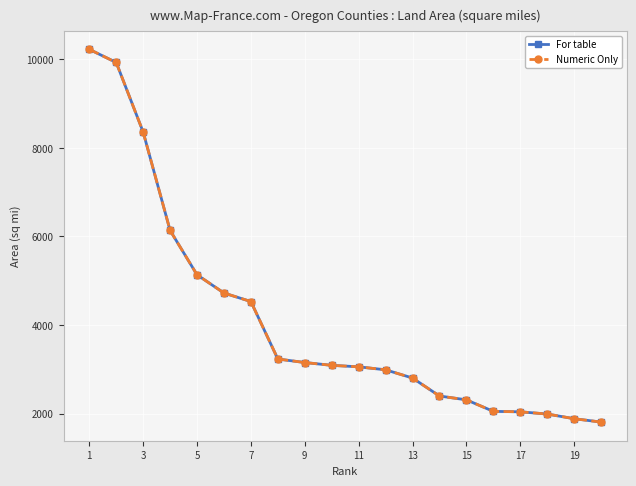

List the series in order of their peak value, highest first.

For table, Numeric Only